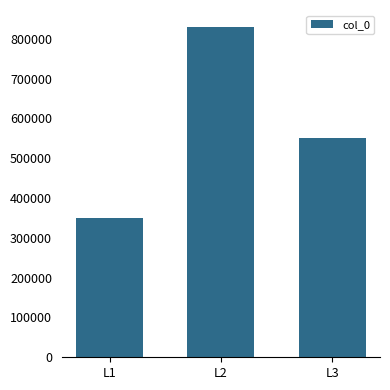

What is the change in value from L1 to L3?

+200782